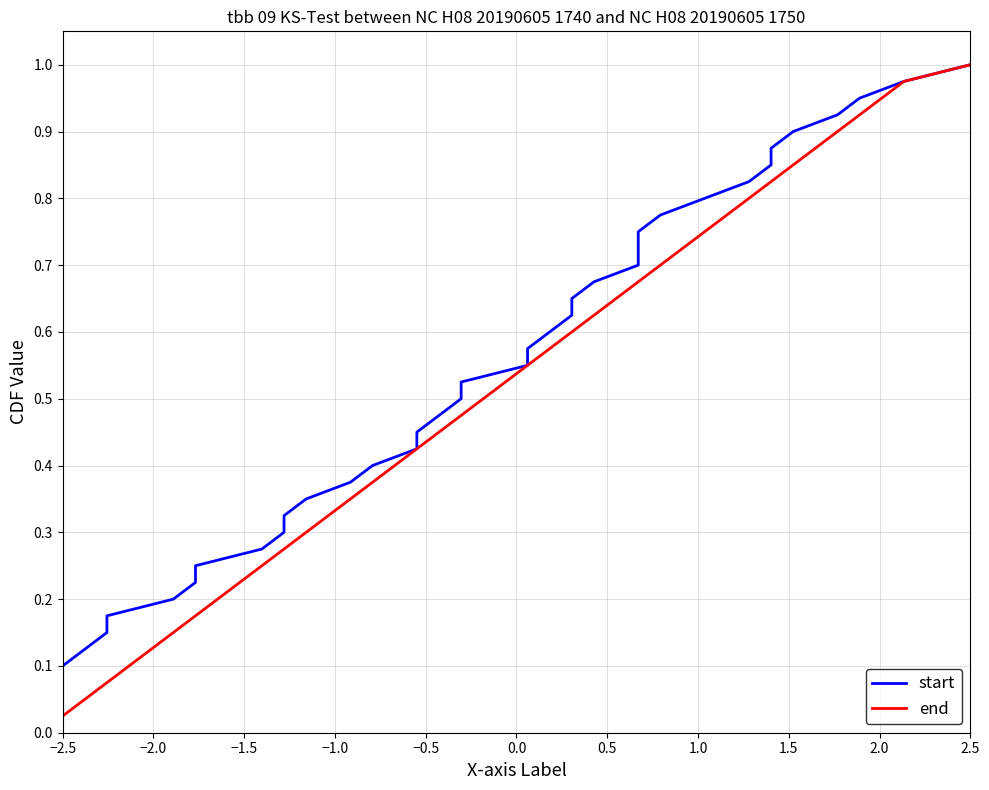

Where is end nearest to the value 0?

−2.5